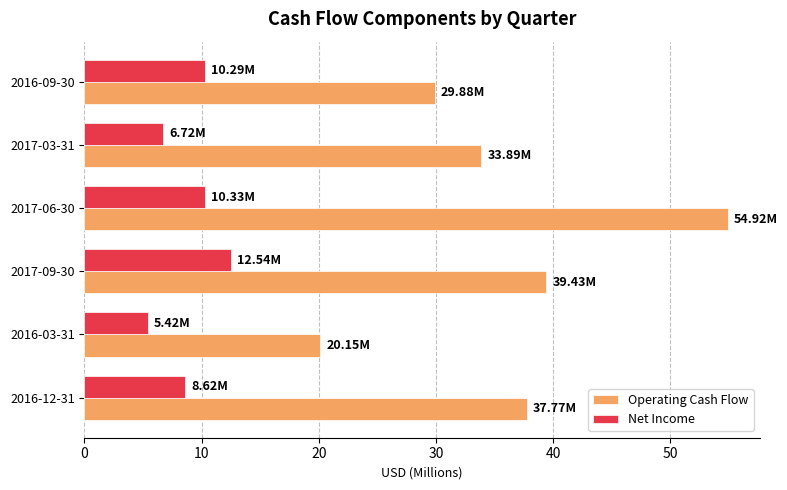

At which category is the sum across all series the highest?

2017-06-30